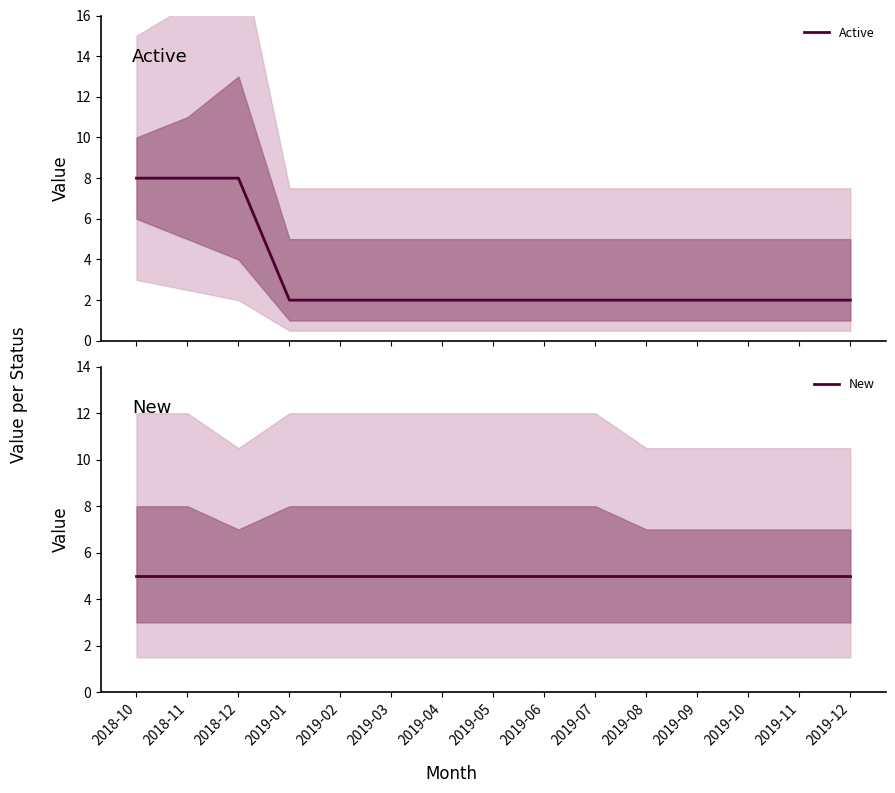

At how many categories does at least one series exceed 6?

3